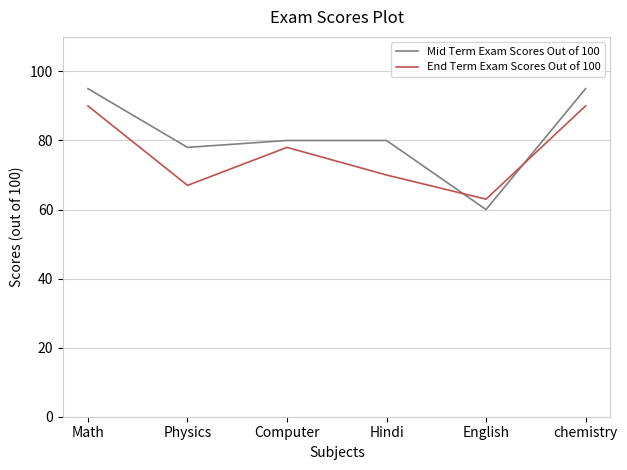

What is the average value of the Mid Term Exam Scores Out of 100 series?

81